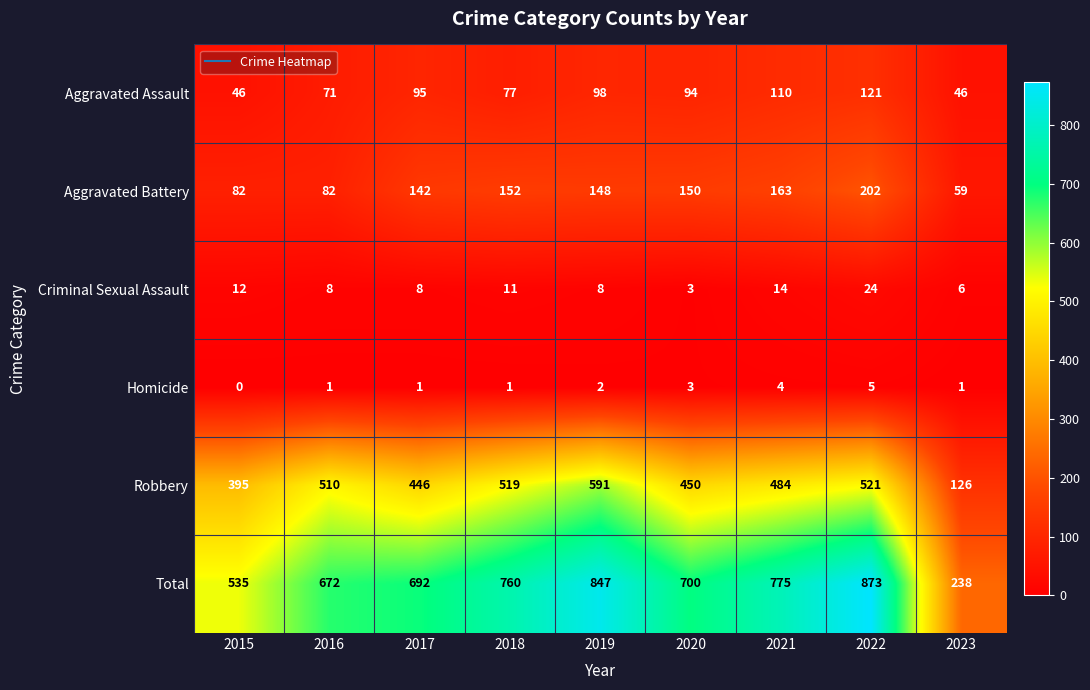

Which series changed the most between 2015 and 2017?

Total